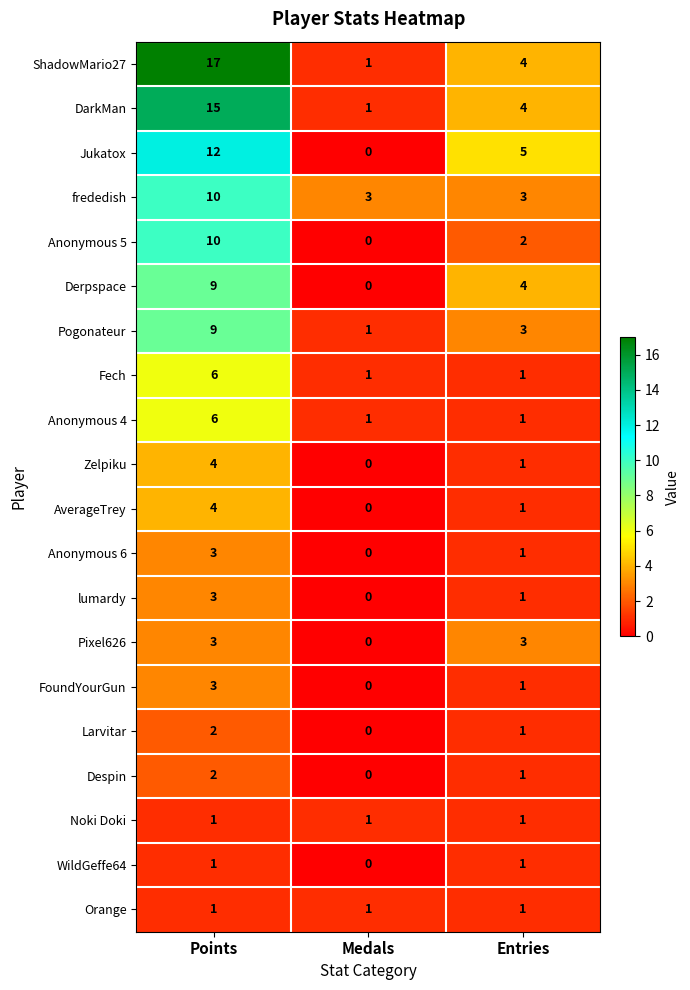

Which category has the highest value across all series?

Points